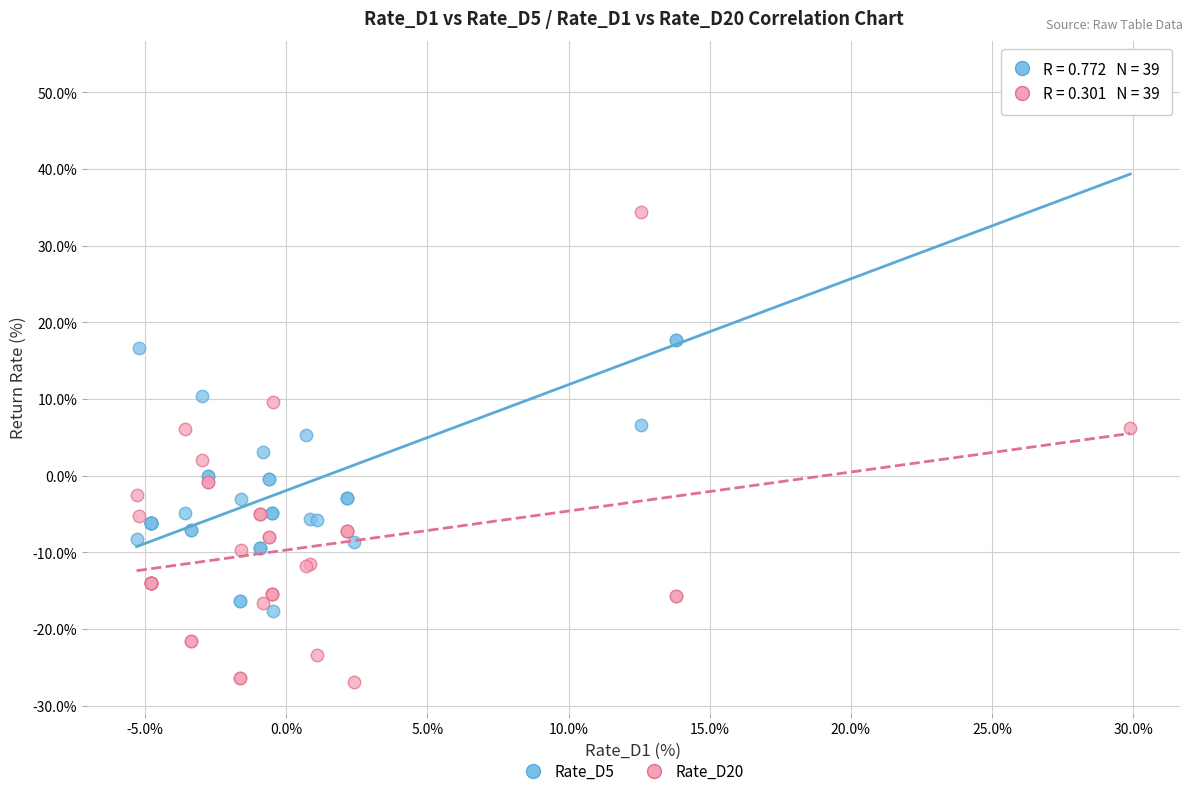

What are all the series names shown in the legend?

Rate_D5, Rate_D20